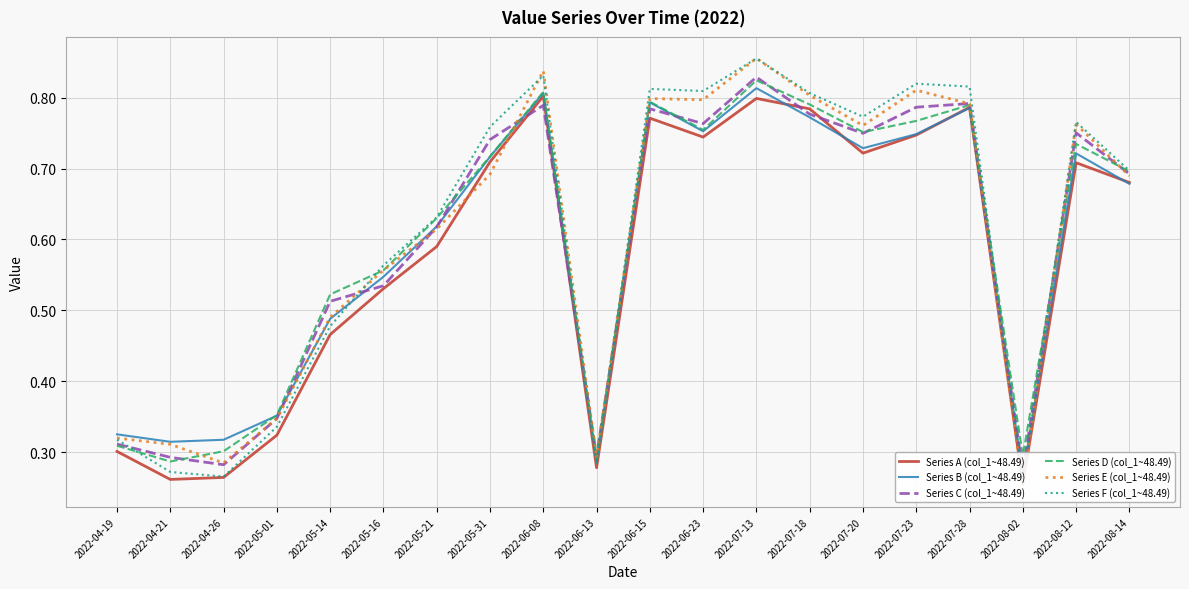

True or false: Series E (col_1~48.49) has more than 1 points higher than both neighbors.

True